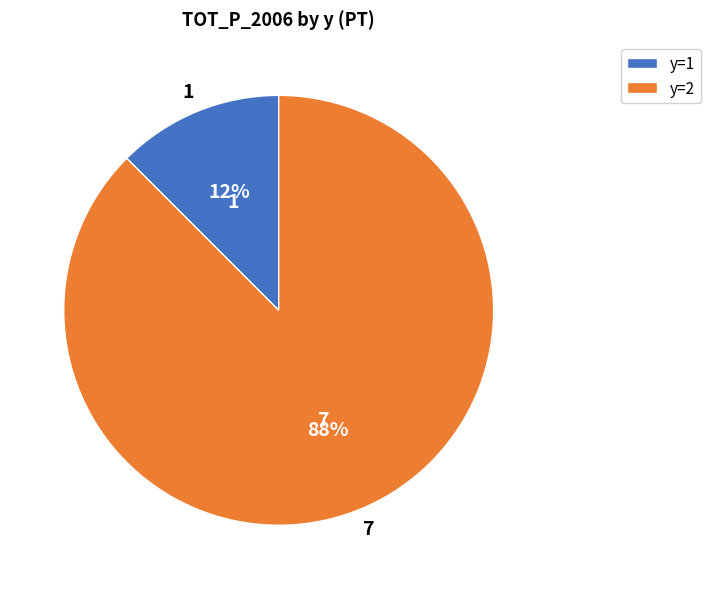

Which category has the biggest portion of the pie?

y=2